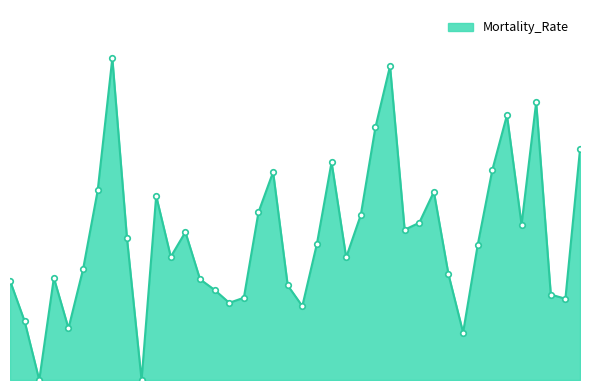

Is this an area chart (filled region under the line)?

Yes